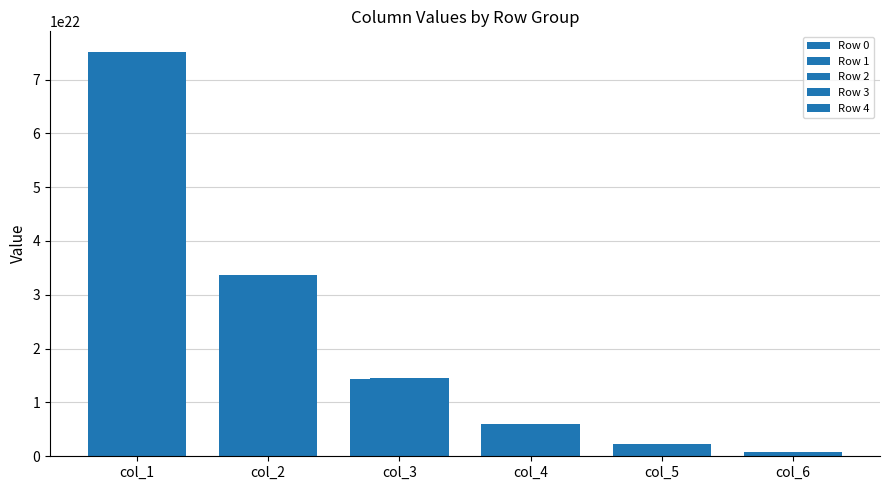

How many bars are there in total?

30